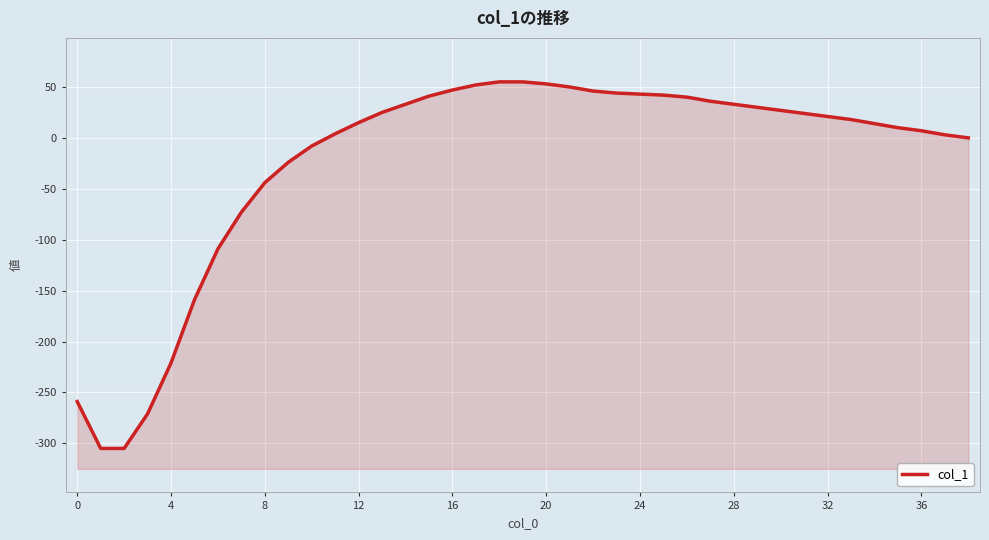

Count the number of categories in the chart.

39